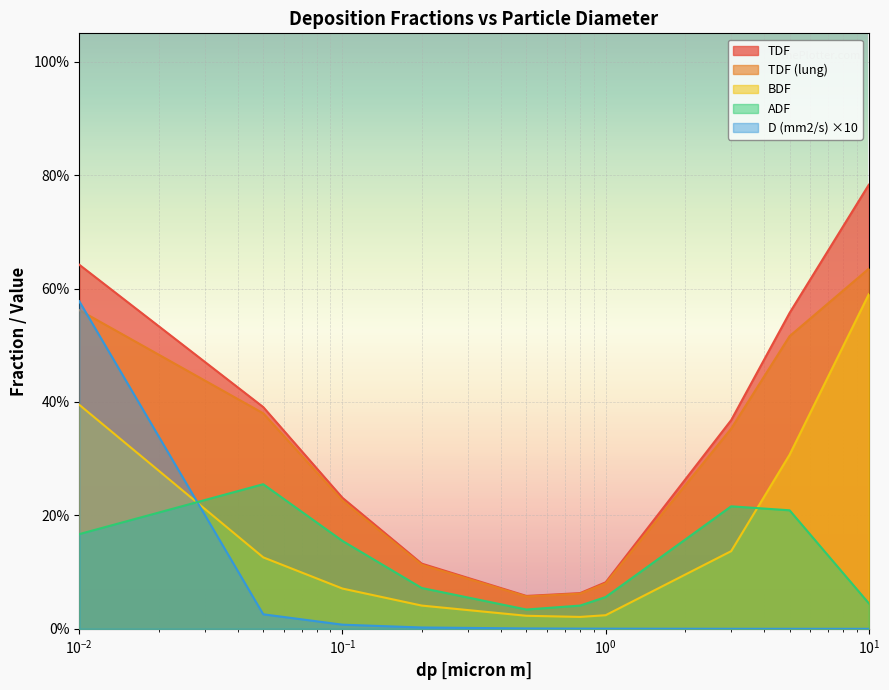

Rank the categories by D (mm2/s) value from lowest to highest.

10, 5, 3, 1, 0.8, 0.5, 0.2, 0.1, 0.05, 0.01